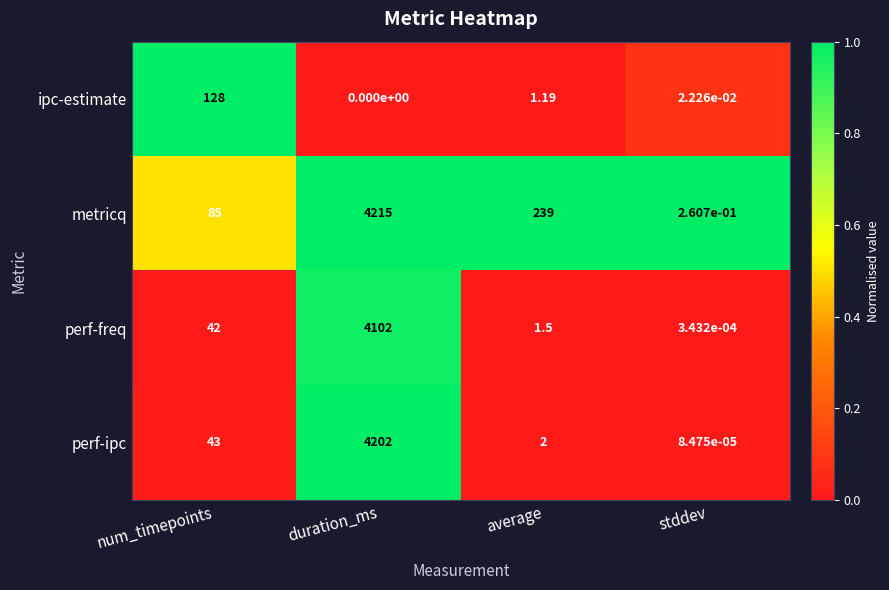

Which series has the largest total across all categories?

metricq